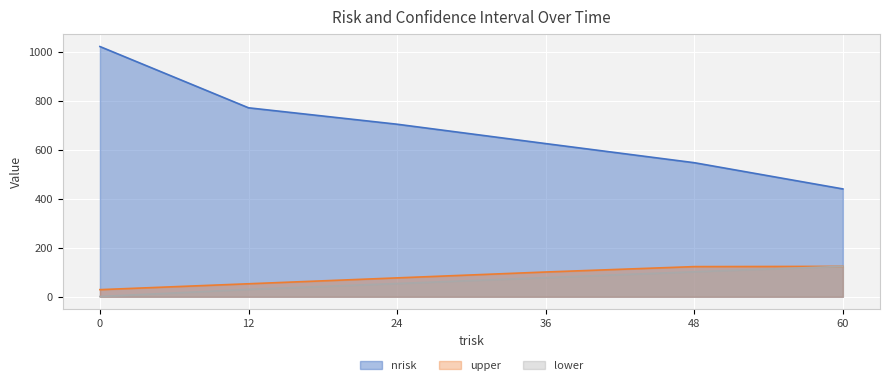

Where is nrisk nearest to the value 730?

24